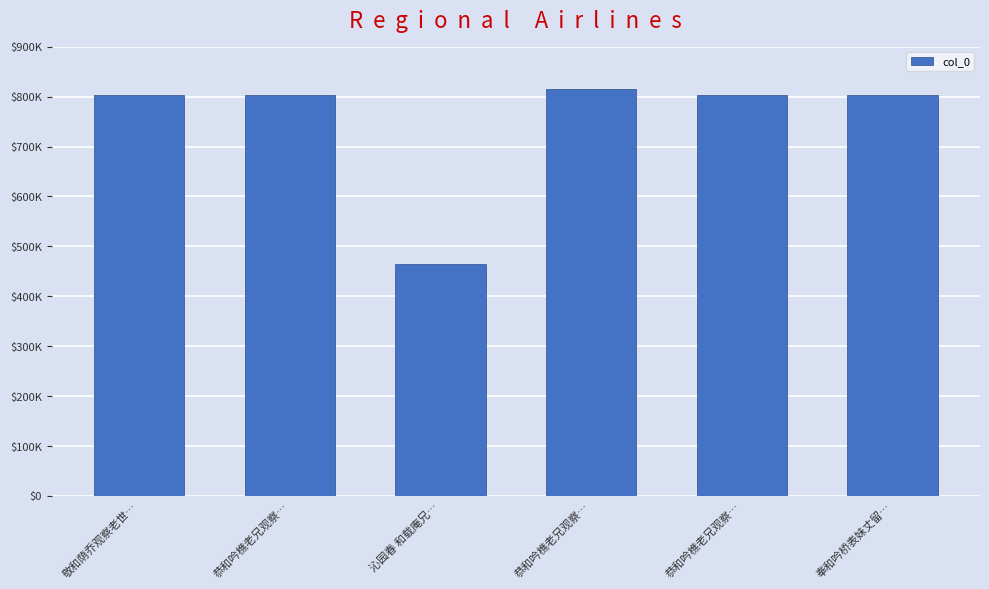

Does the chart contain stacked bars?

No